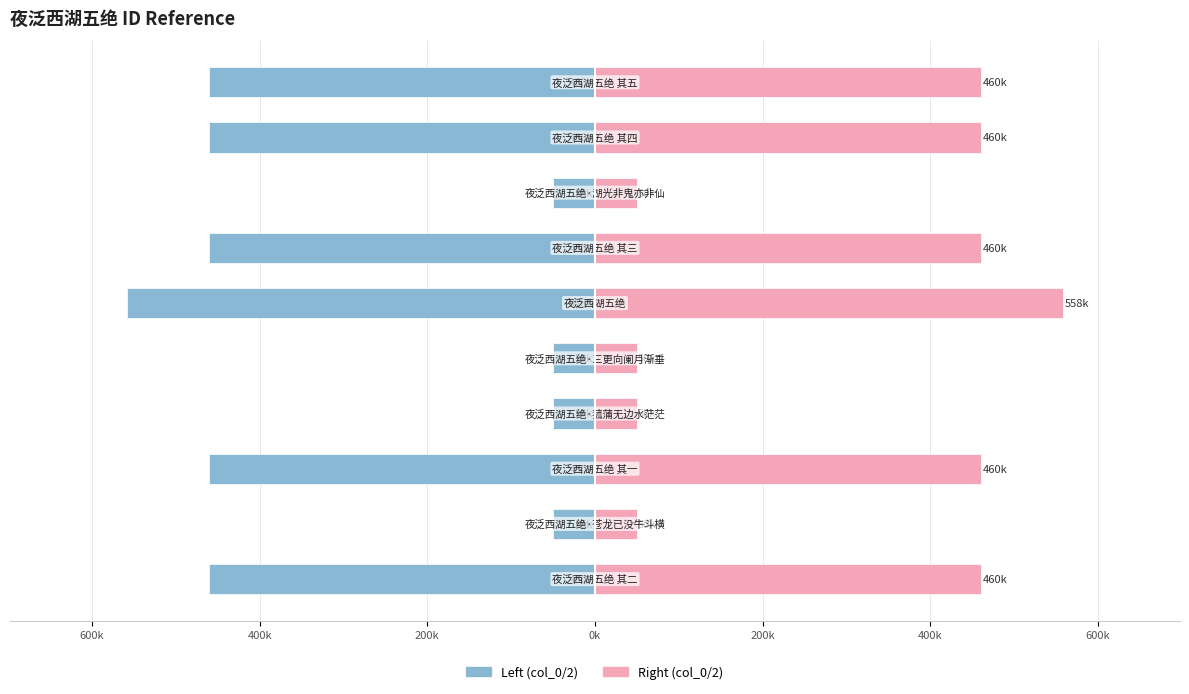

At how many categories does at least one series exceed -404614?

10